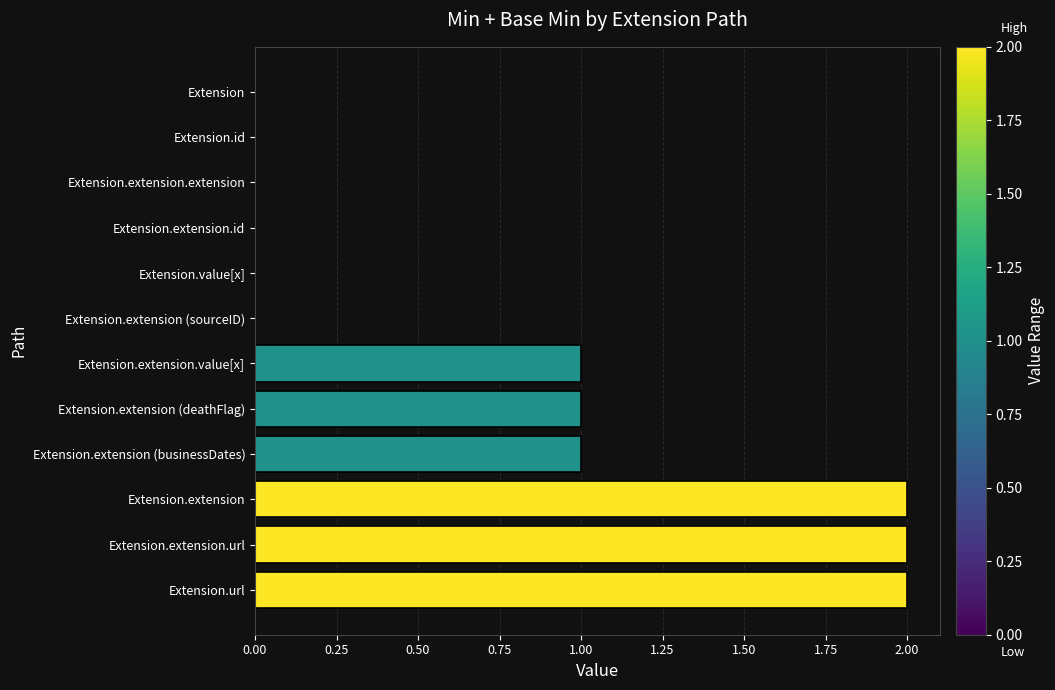

The chart shows a value of 1 at Extension.extension.id. True or false?

False